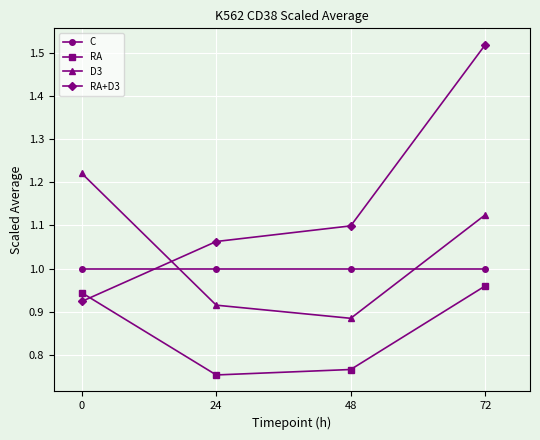

At how many categories does at least one series exceed 1?

4